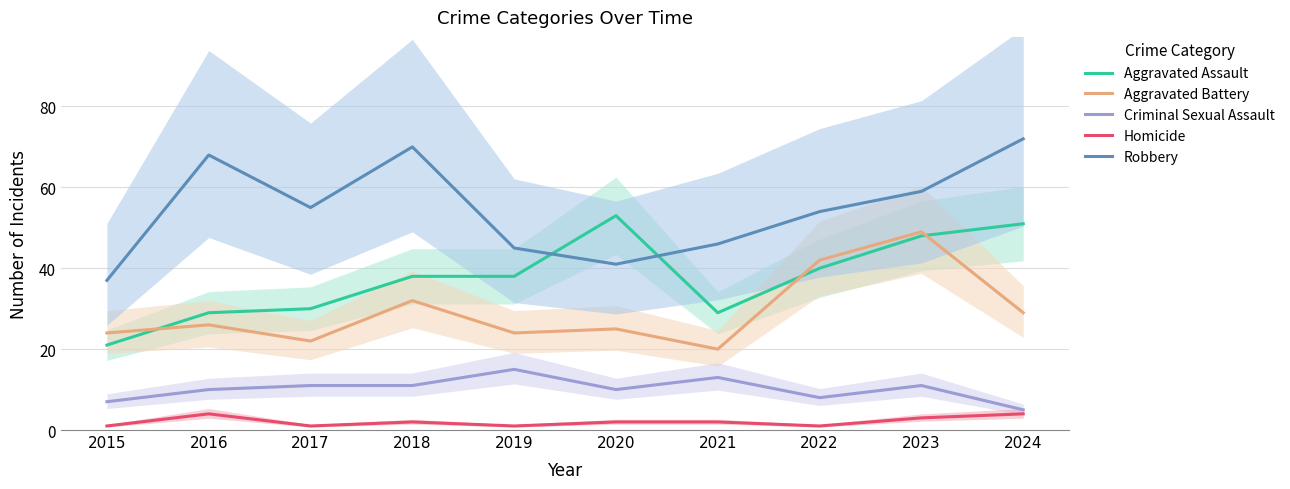

Reading left to right, list all the values displayed in this chart.

Aggravated Assault: 2015=21	2016=29	2017=30	2018=38	2019=38	2020=53	2021=29	2022=40	2023=48	2024=51
Aggravated Battery: 2015=24	2016=26	2017=22	2018=32	2019=24	2020=25	2021=20	2022=42	2023=49	2024=29
Criminal Sexual Assault: 2015=7	2016=10	2017=11	2018=11	2019=15	2020=10	2021=13	2022=8	2023=11	2024=5
Homicide: 2015=1	2016=4	2017=1	2018=2	2019=1	2020=2	2021=2	2022=1	2023=3	2024=4
Robbery: 2015=37	2016=68	2017=55	2018=70	2019=45	2020=41	2021=46	2022=54	2023=59	2024=72